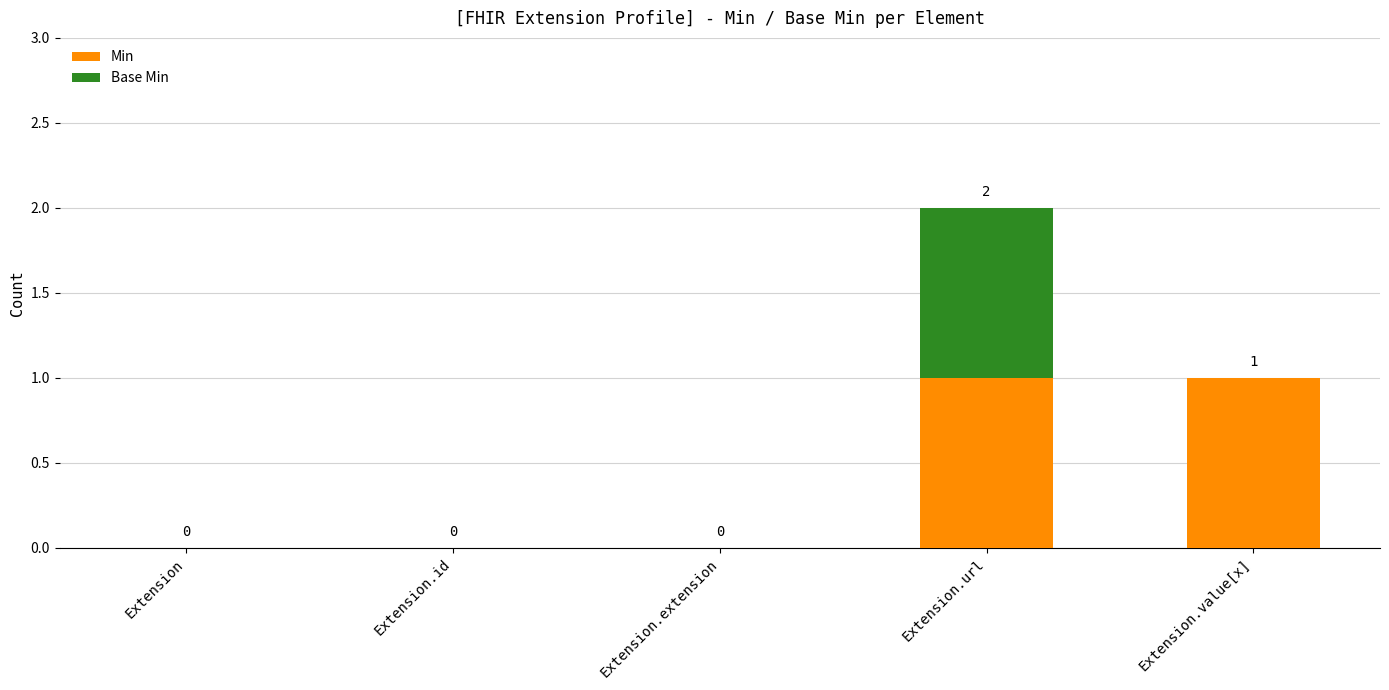

How many Min values are between 0 and 1?

5